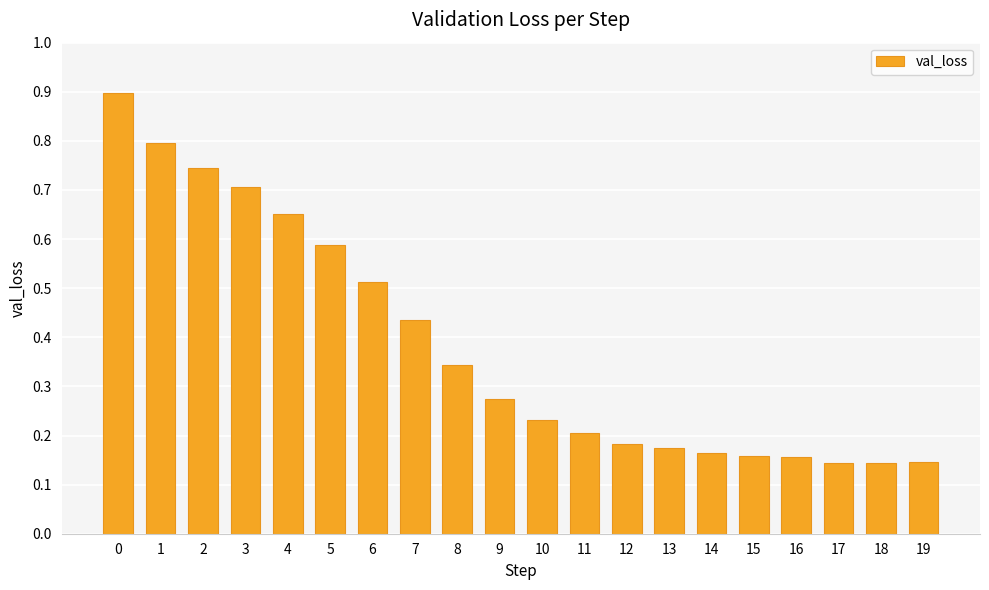

Is it true that the value at 4 is 0.7?

True